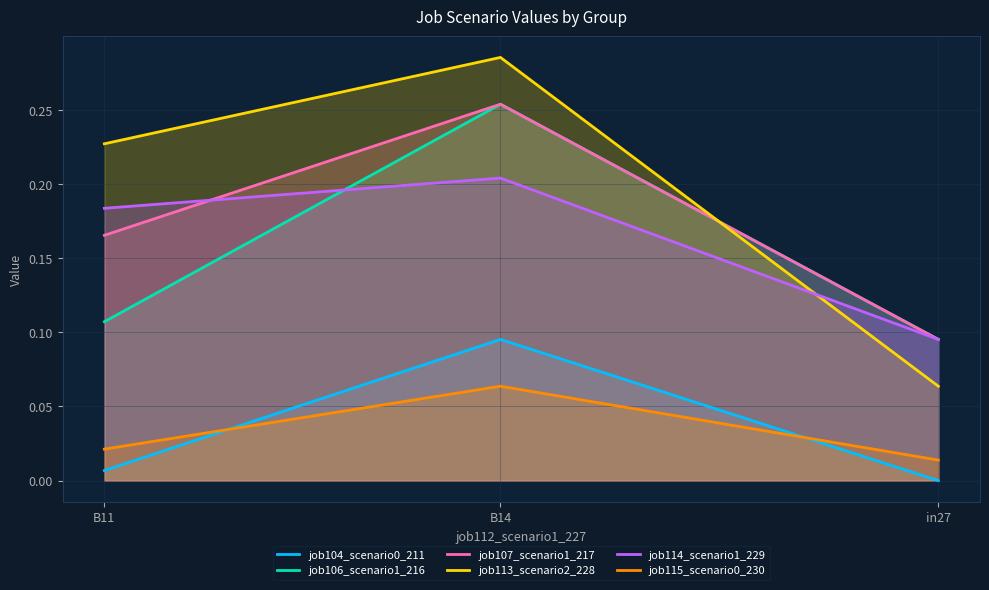

What is the label of the 2nd point from the right?

B14